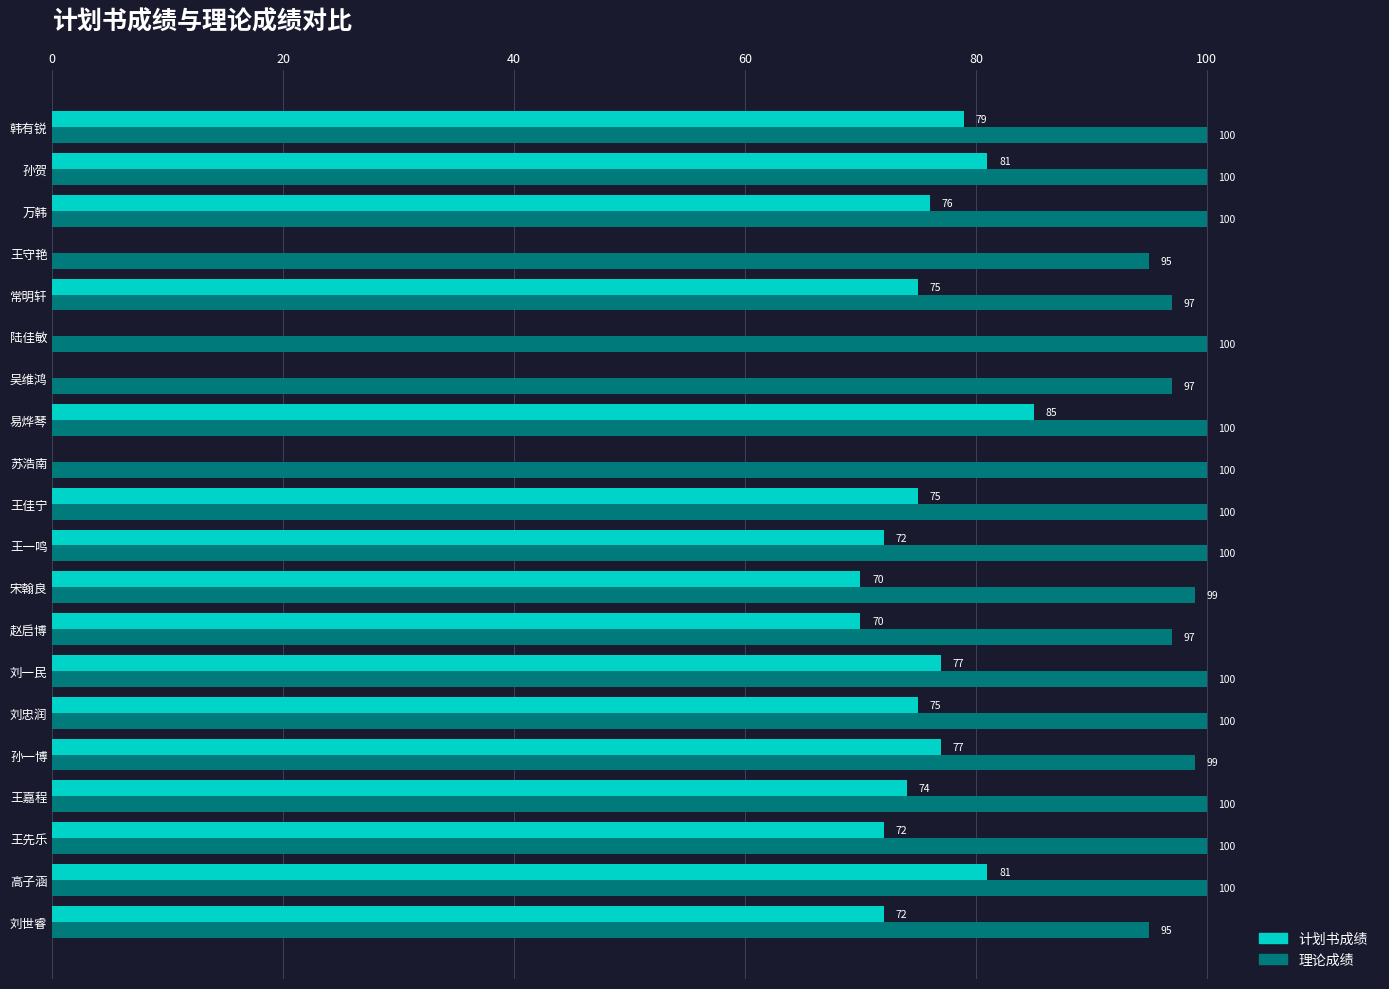

What is the greatest value displayed?

100